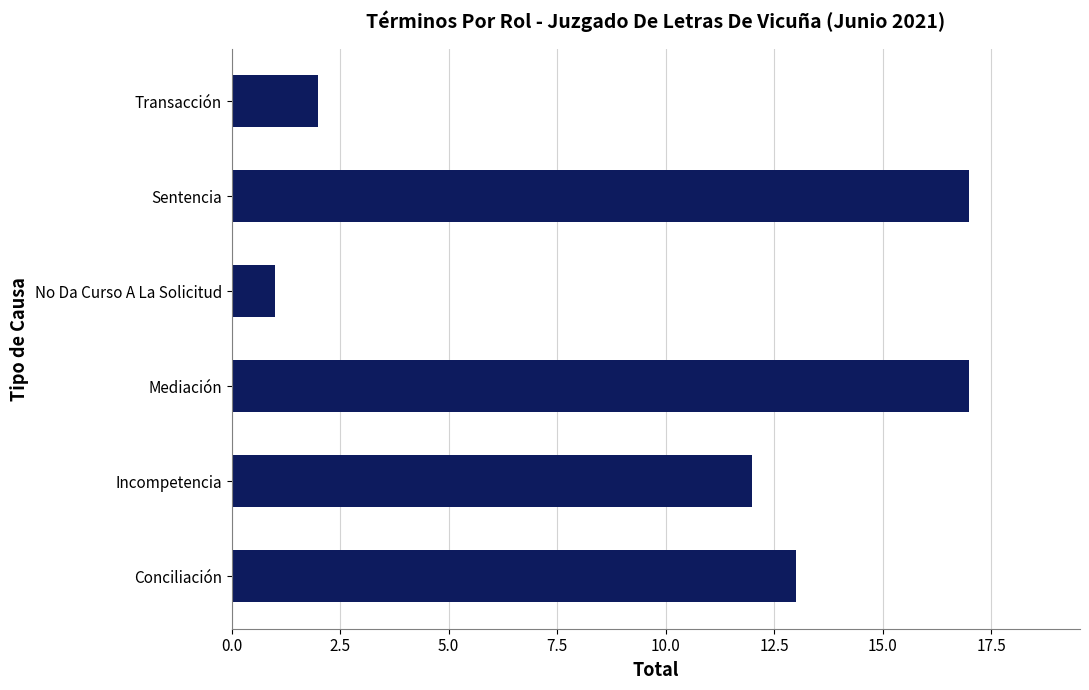

What is the change in value from Mediación to No Da Curso A La Solicitud?

-16